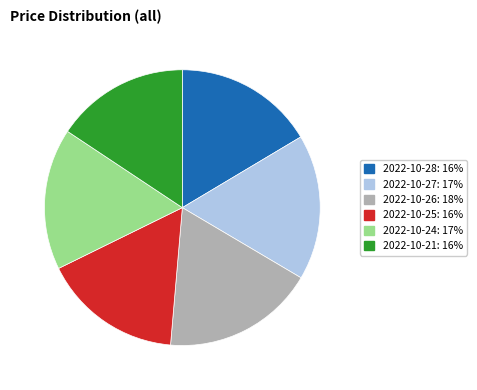

Is 2022-10-24: 17% the majority of the pie?

No